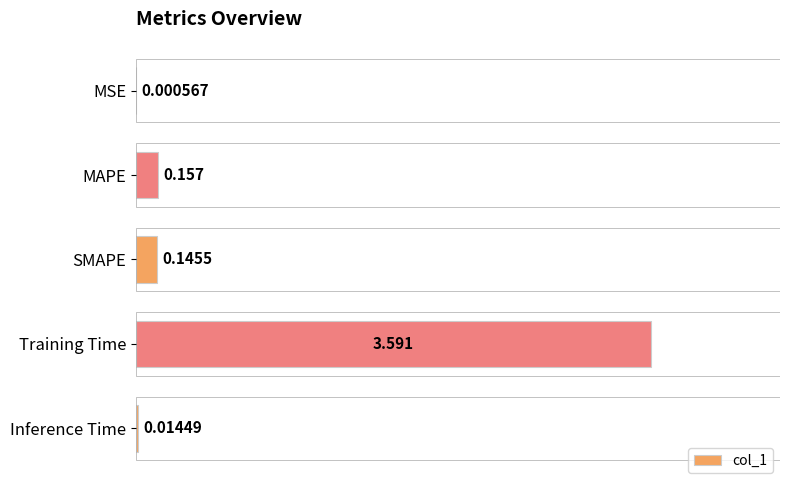

At which label is the value closest to 1?

MAPE